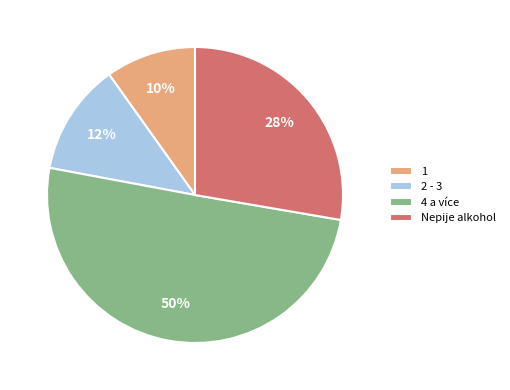

Do 4 a více and Nepije alkohol together represent more than half of the pie?

Yes